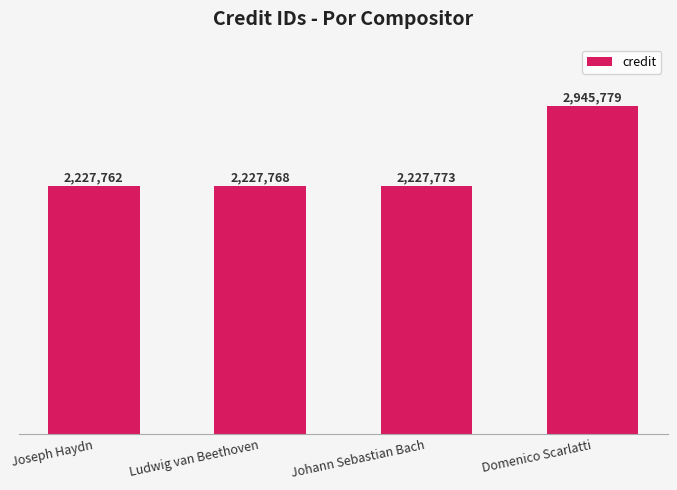

Are the bars horizontal?

No